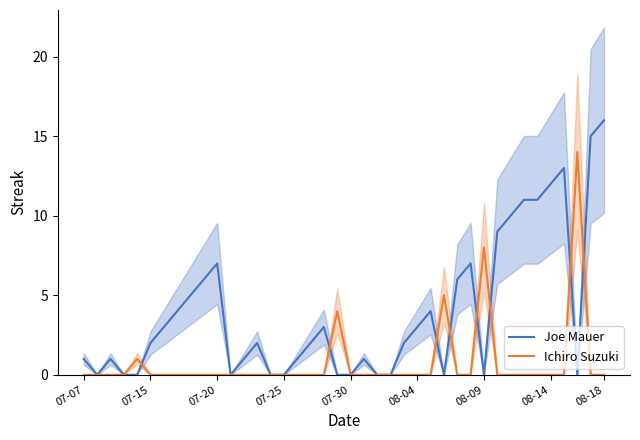

The value of Ichiro Suzuki at 07-30 is 0. True or false?

True